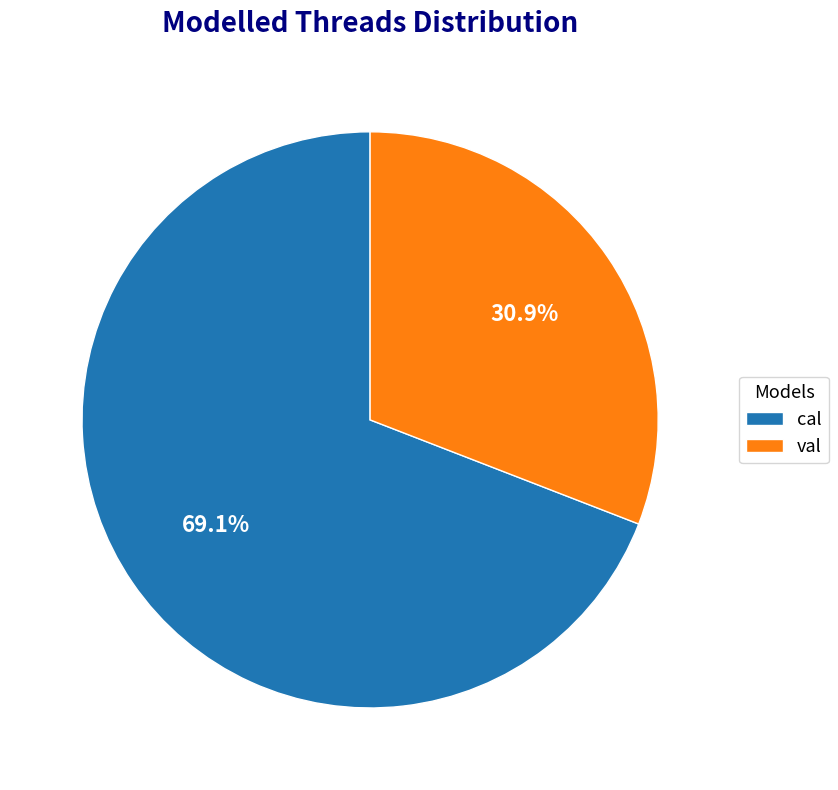

To the nearest percent, what is the difference between the largest and smallest slice percentages?

38%